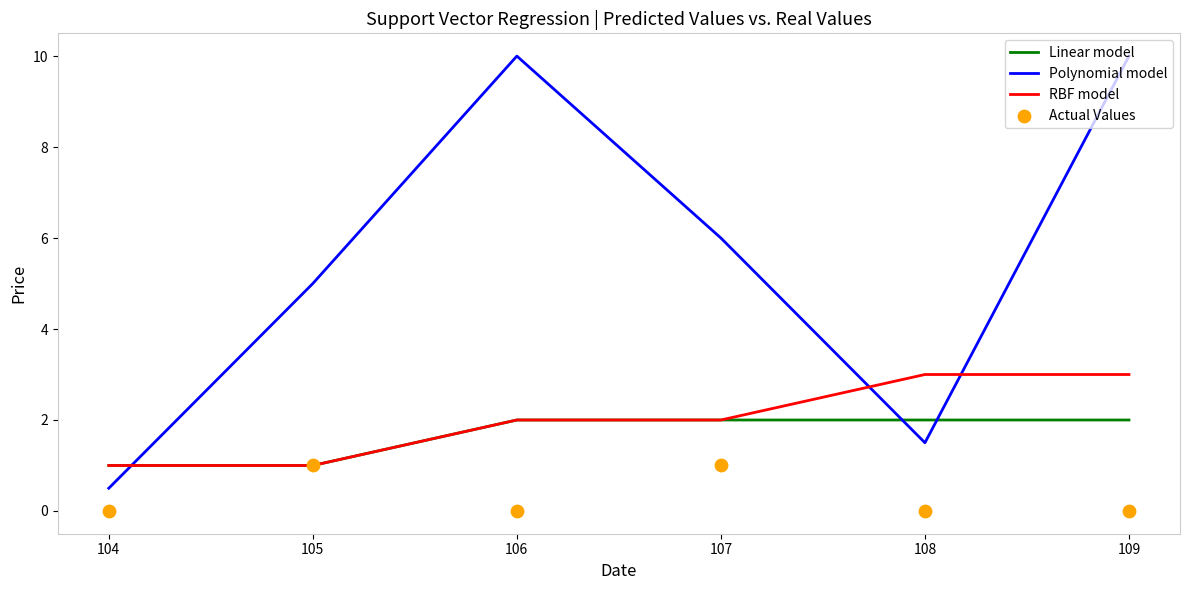

Is the value of RBF model at 106 greater than the value of Linear model at 108?

No